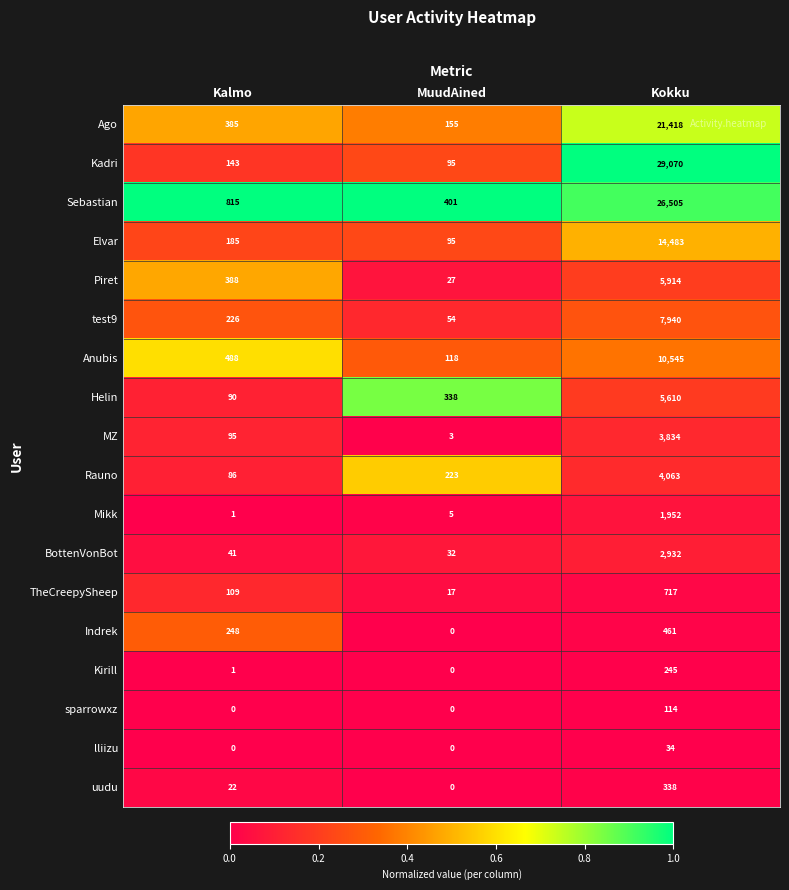

What is the greatest value displayed?

29070